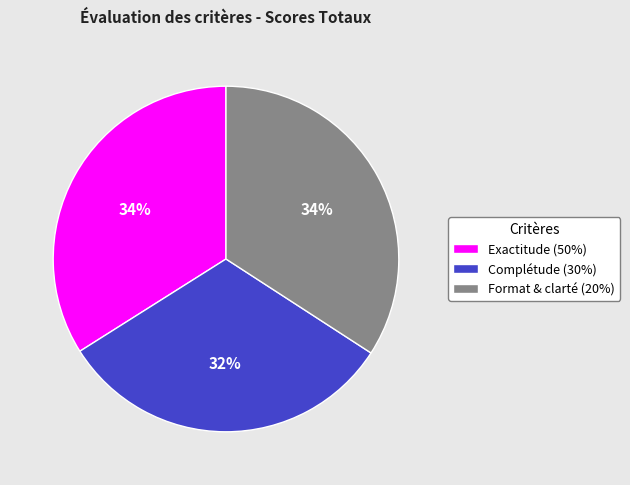

To the nearest percent, what portion does Exactitude (50%) represent?

34%